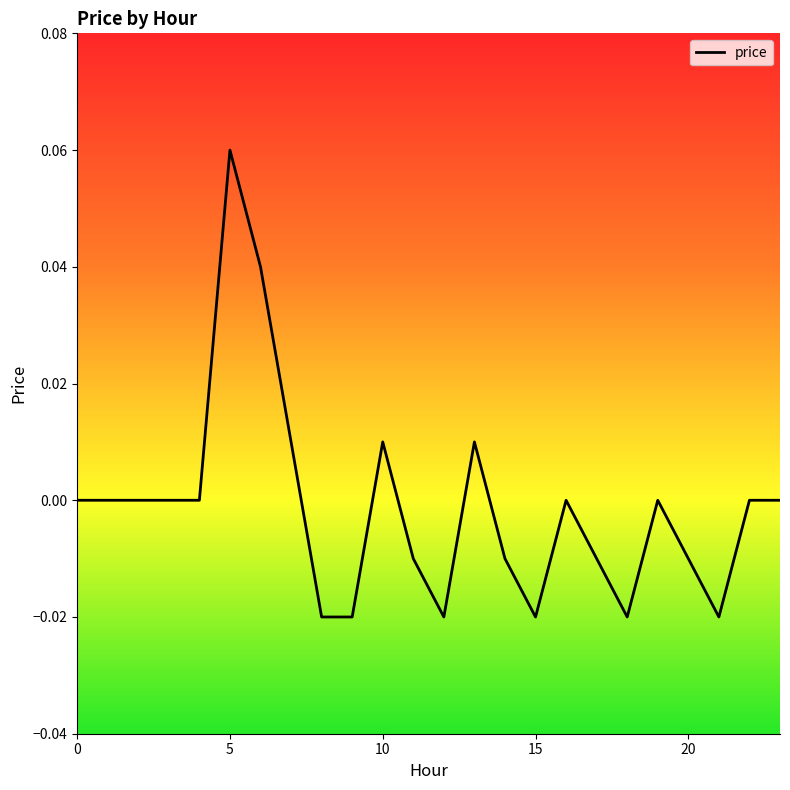

Which category has the lowest value across all series?

8